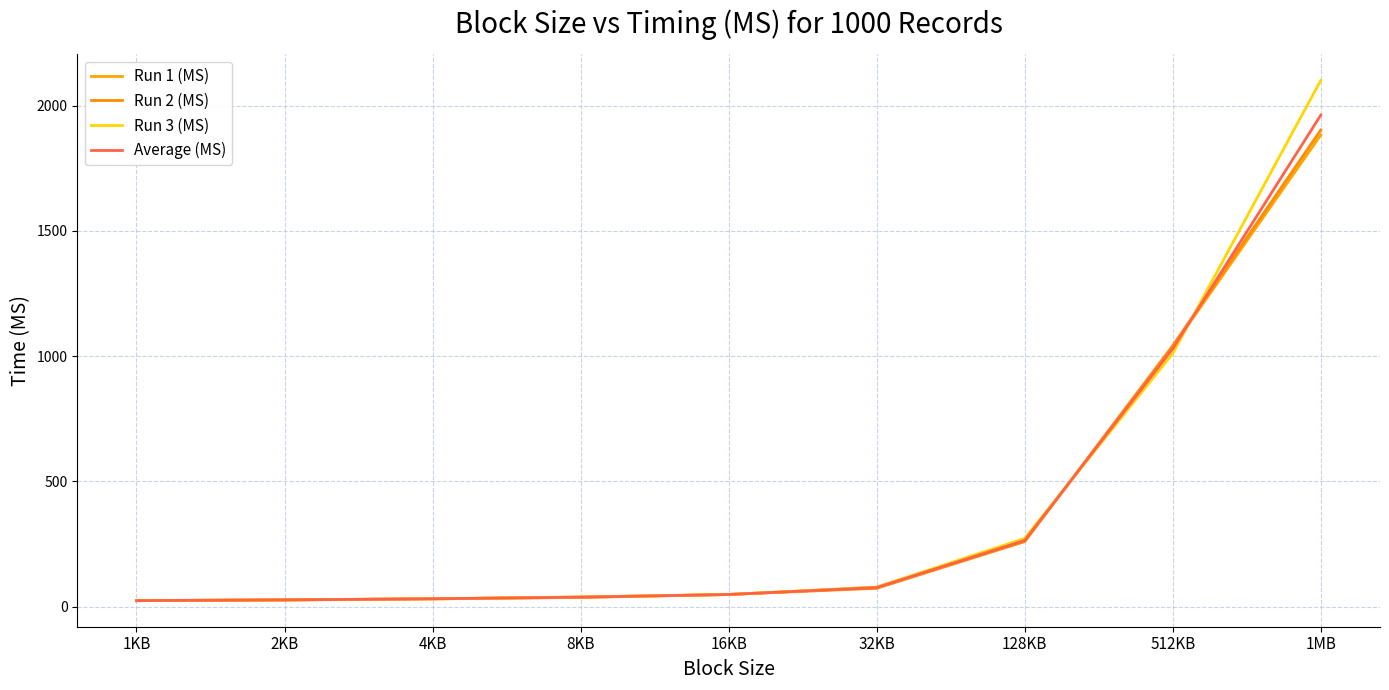

Which has a higher value, 1KB or 512KB?

512KB